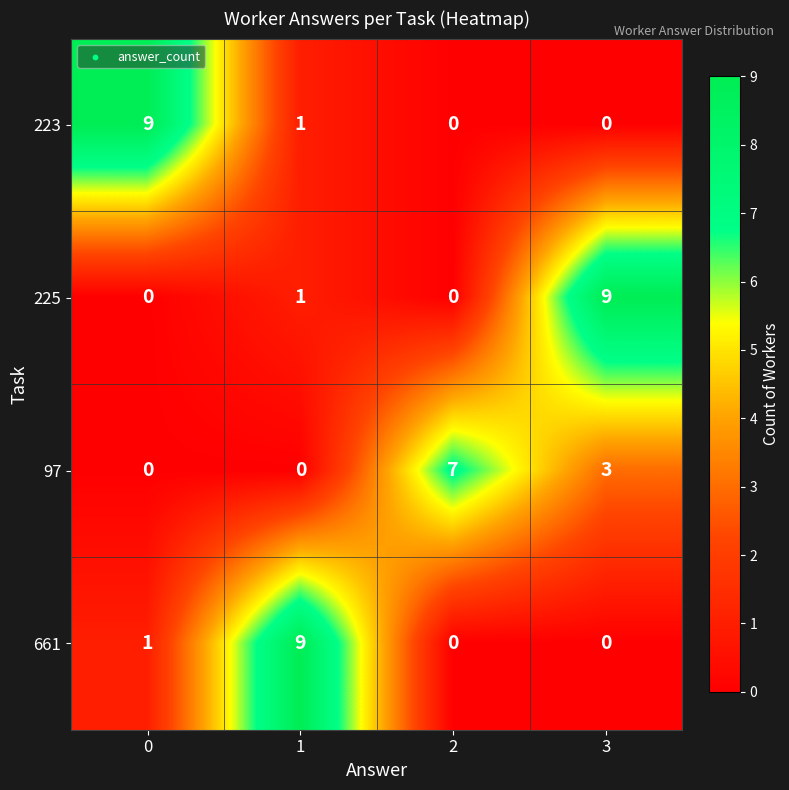

How many 661 values are between 0 and 9?

4